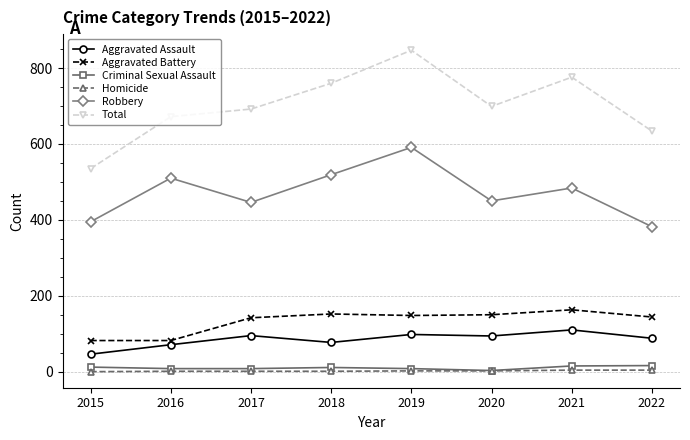

True or false: Aggravated Battery and Total intersect in this chart.

False